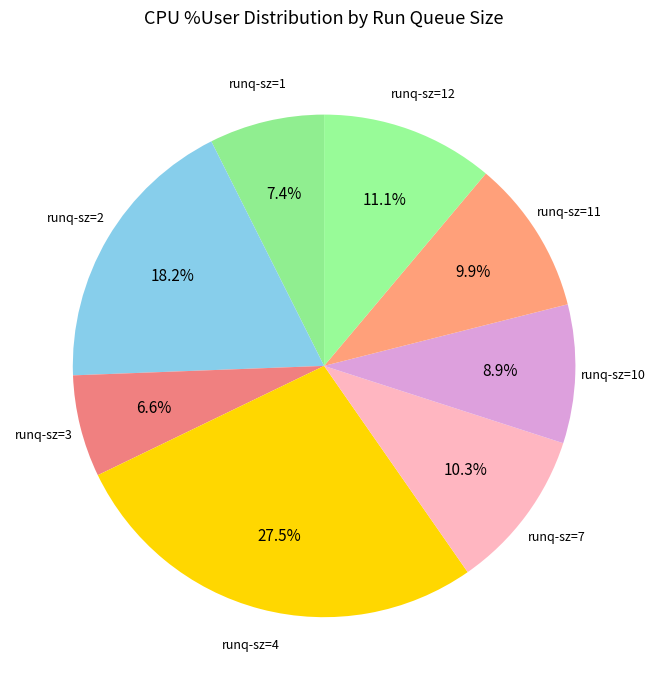

Does any single category account for the majority?

No